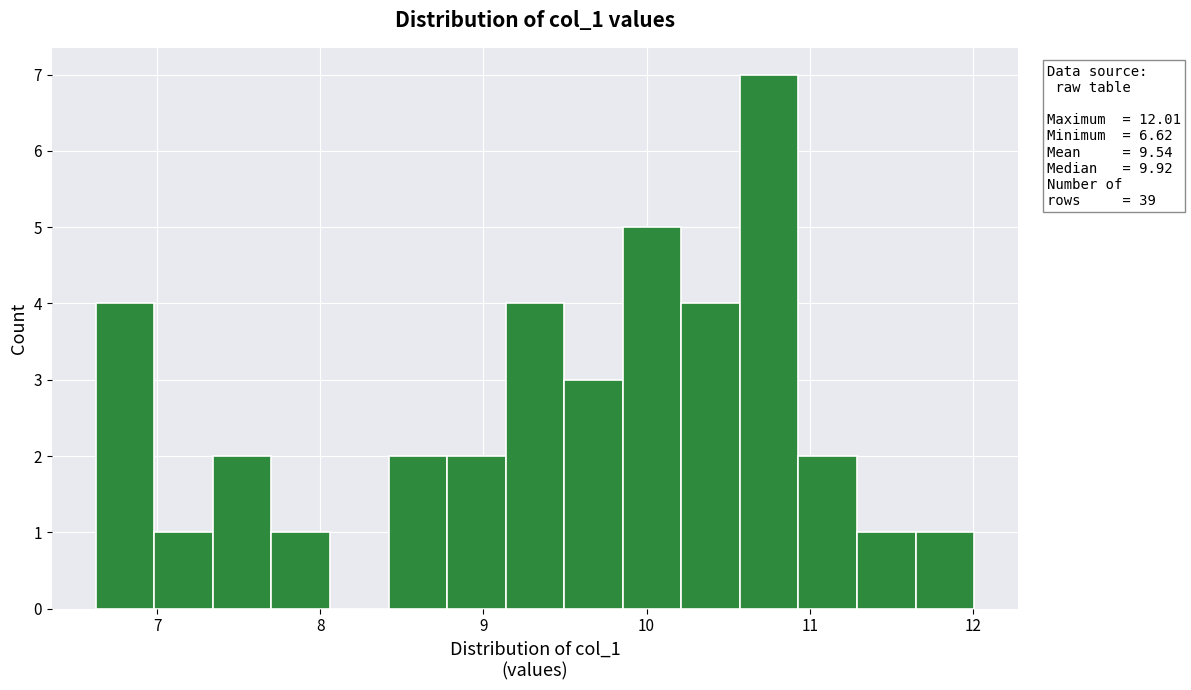

Read against the x-axis, roughly where is the centre of the tallest bar?

10.8